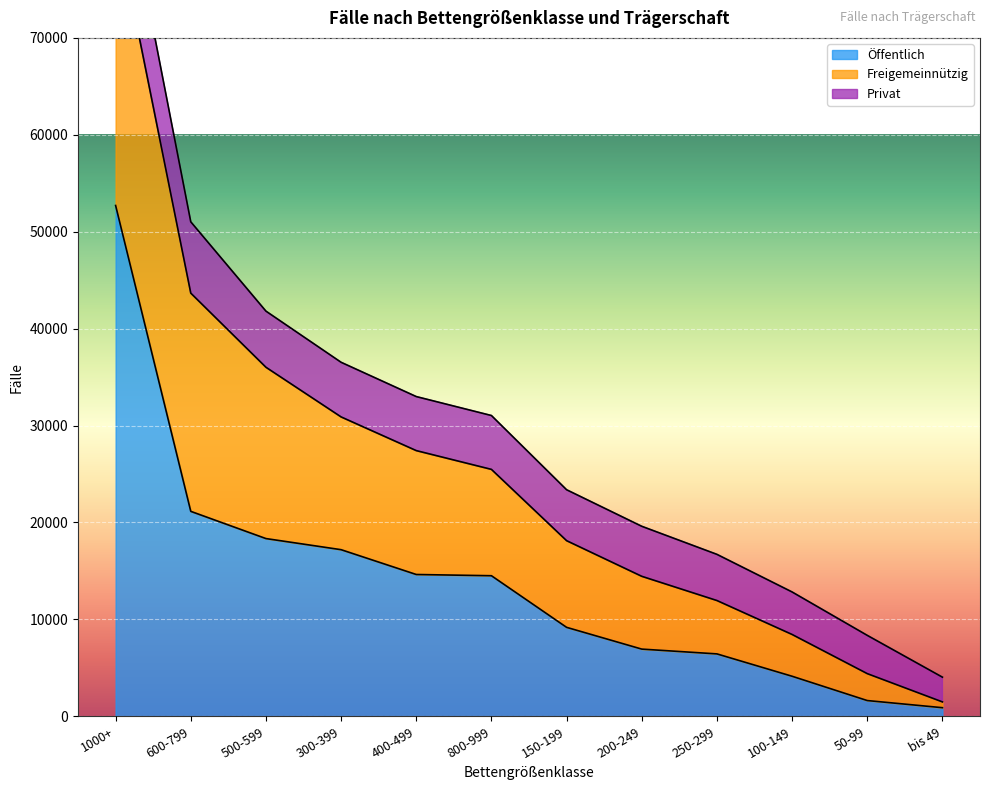

Which series has the largest total across all categories?

Öffentlich